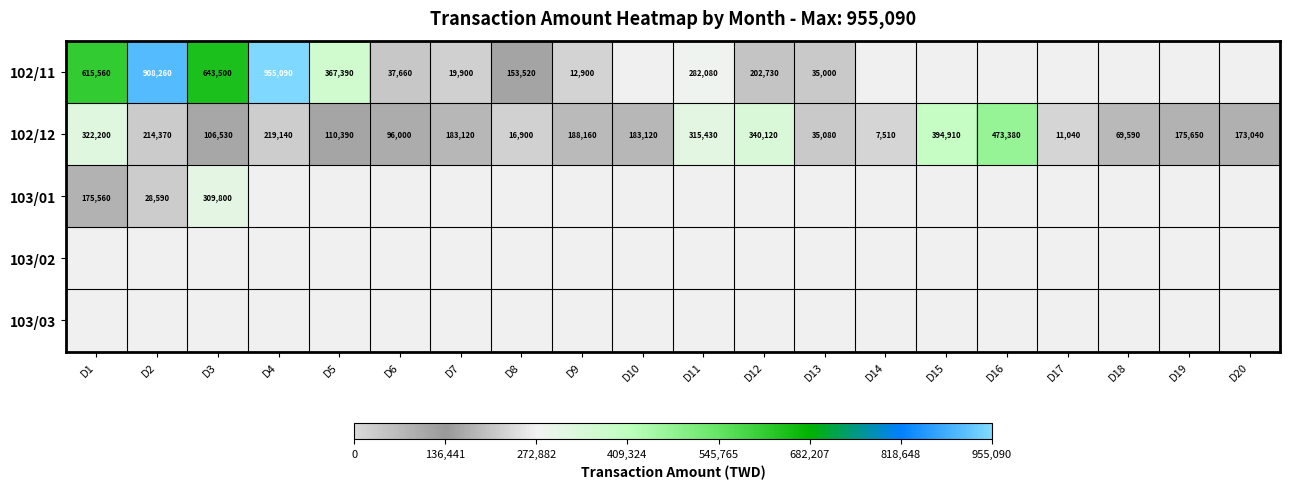

The value of 102/11 at D12 is 314851. True or false?

False